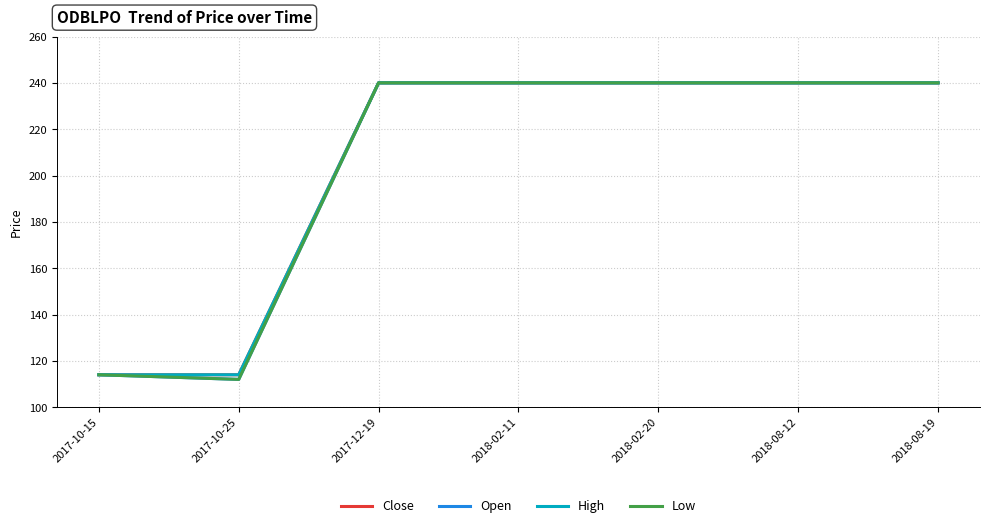

Does the chart have visible grid lines?

Yes